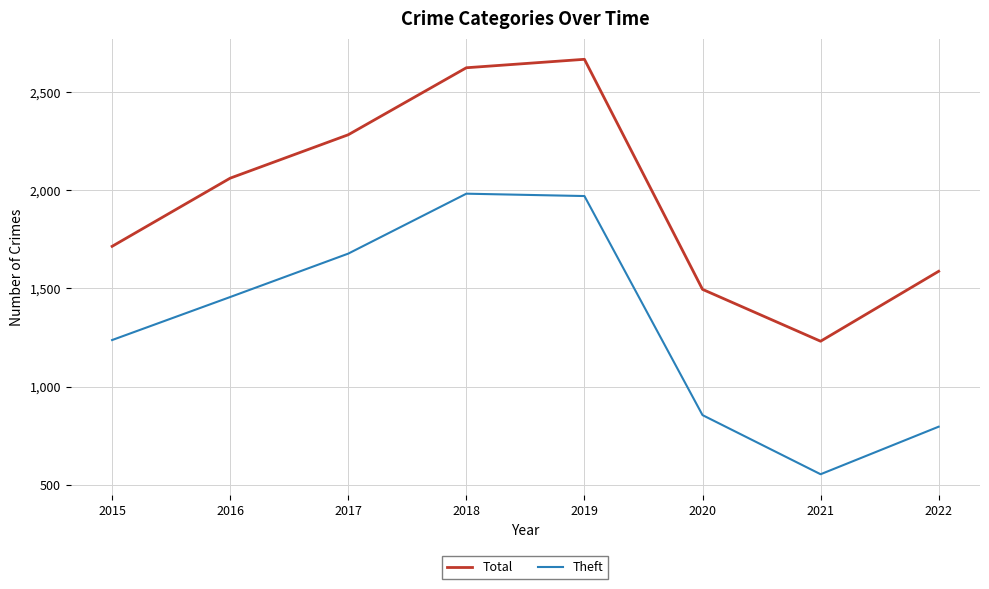

List the series in order of their overall mean, lowest first.

Theft, Total